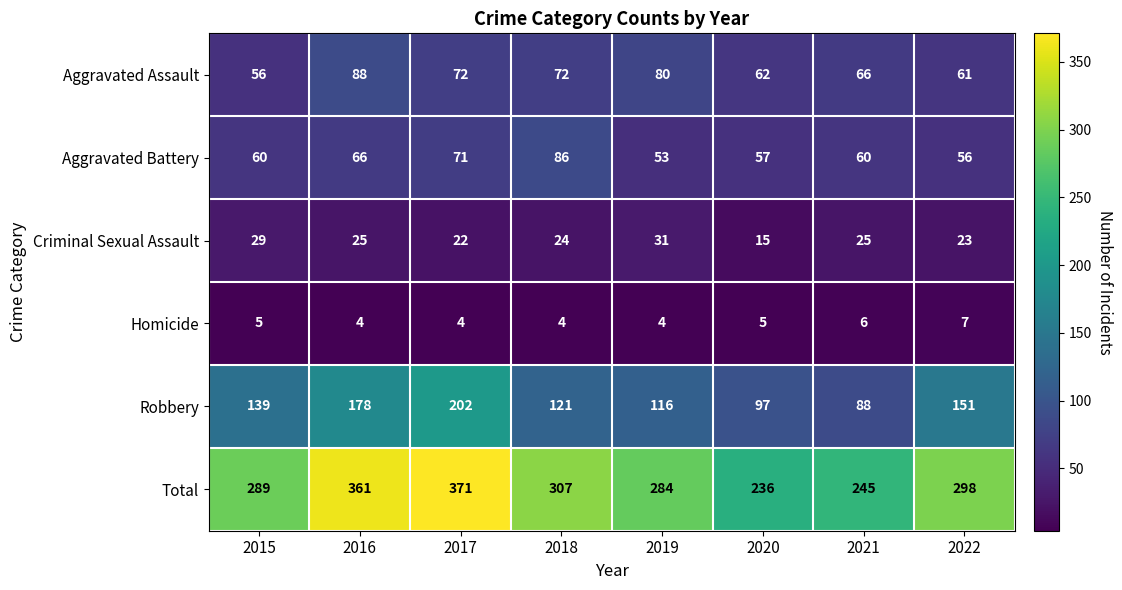

What is the average value of the Aggravated Battery series?

64